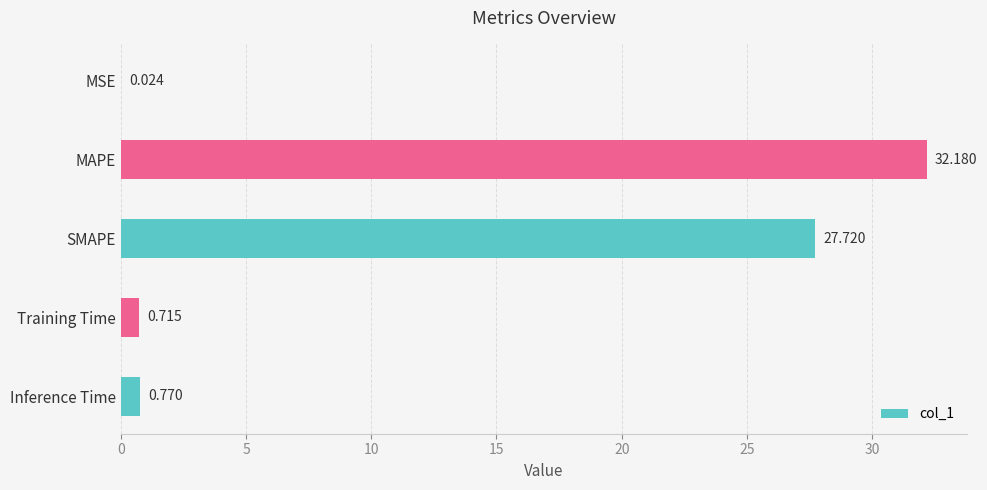

Between MSE and Training Time, which is larger?

Training Time